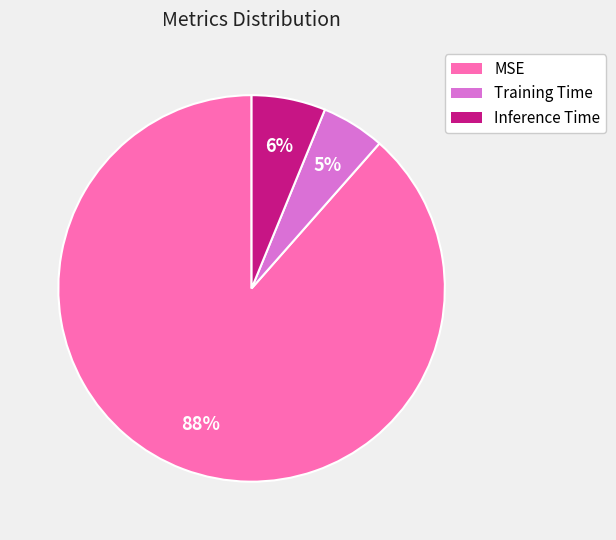

Which category has the smallest portion of the pie?

Training Time